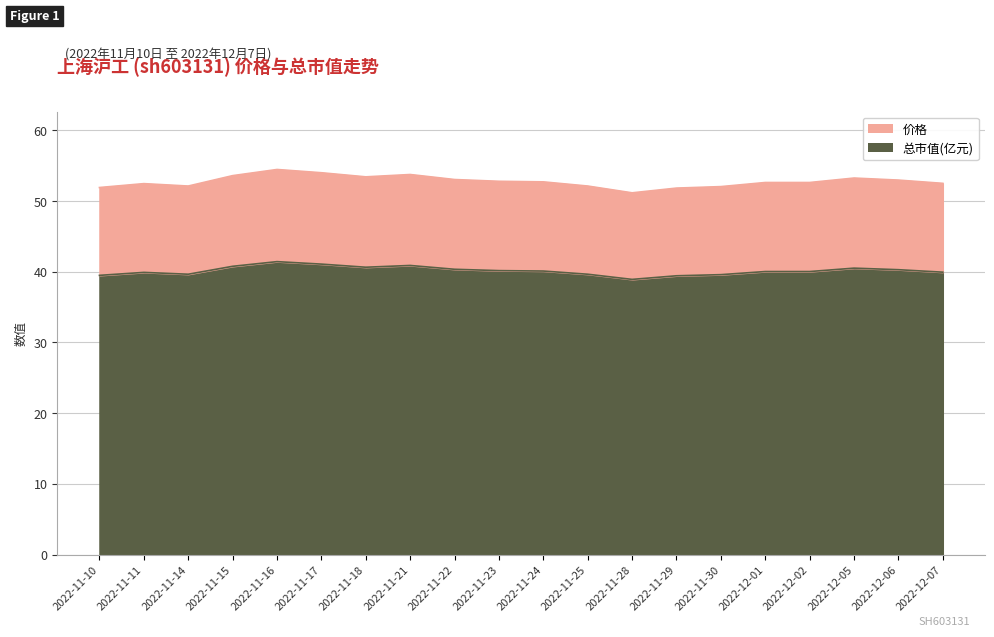

How many series are shown in this chart?

2